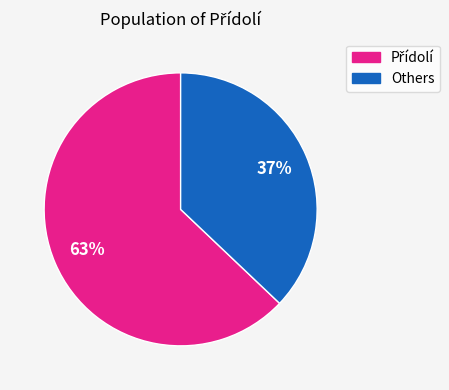

To the nearest percent, what is the average slice percentage?

50%